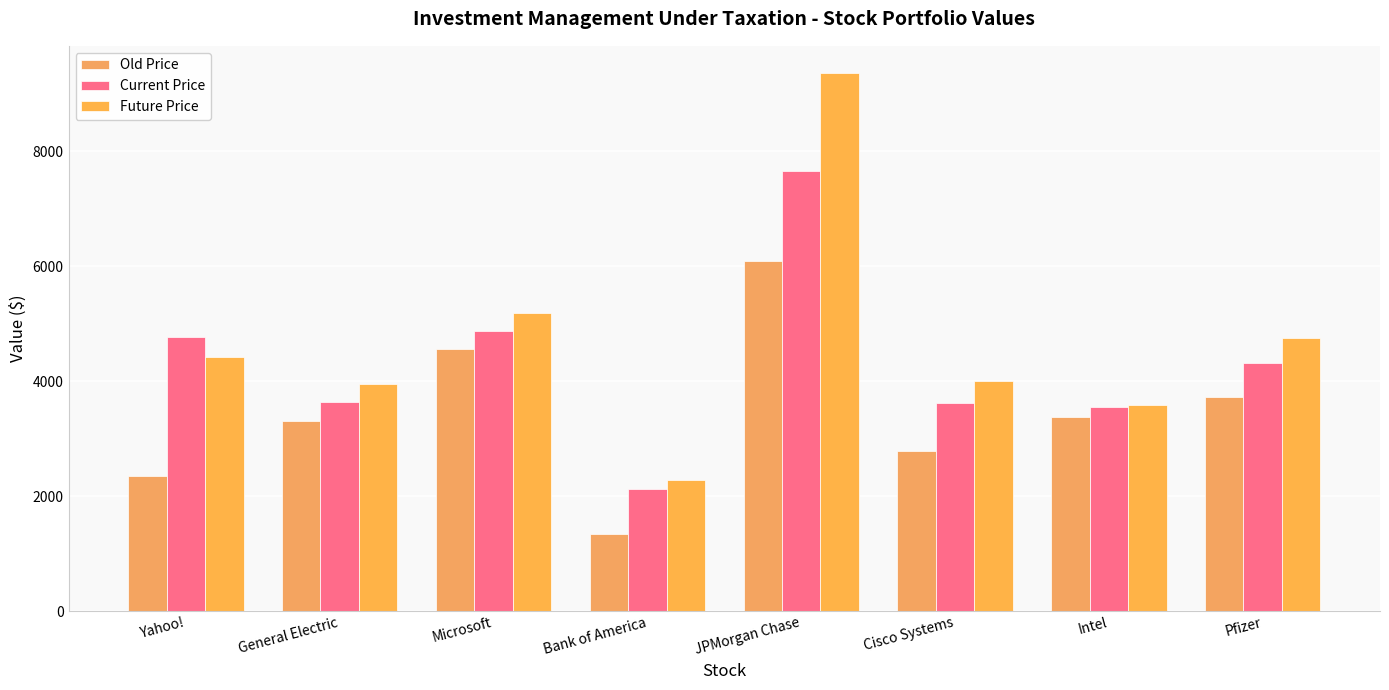

What is the difference between the Future Price values at Yahoo! and JPMorgan Chase?

4939.5